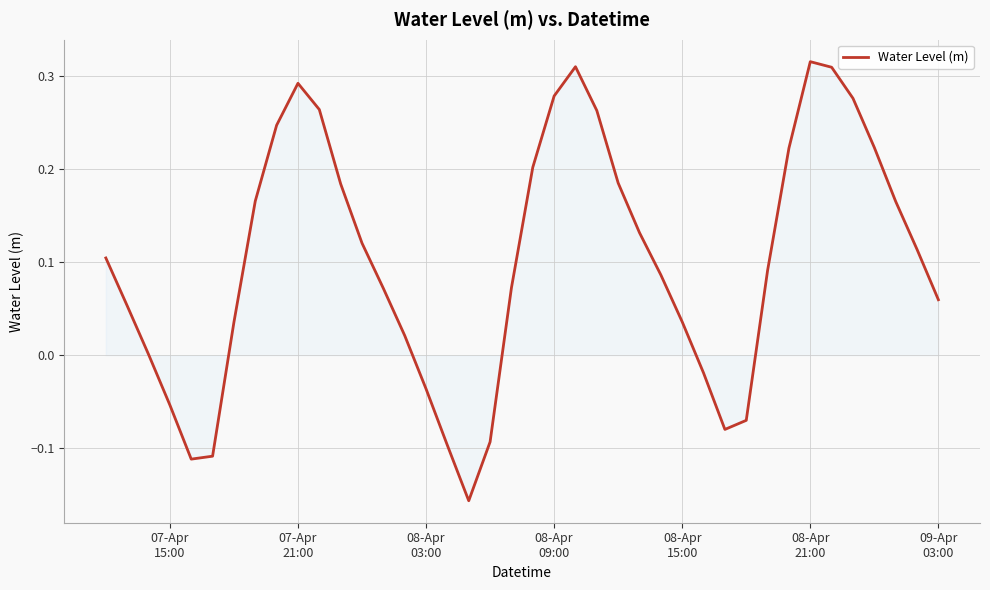

What is the difference between the maximum and minimum values?

0.5